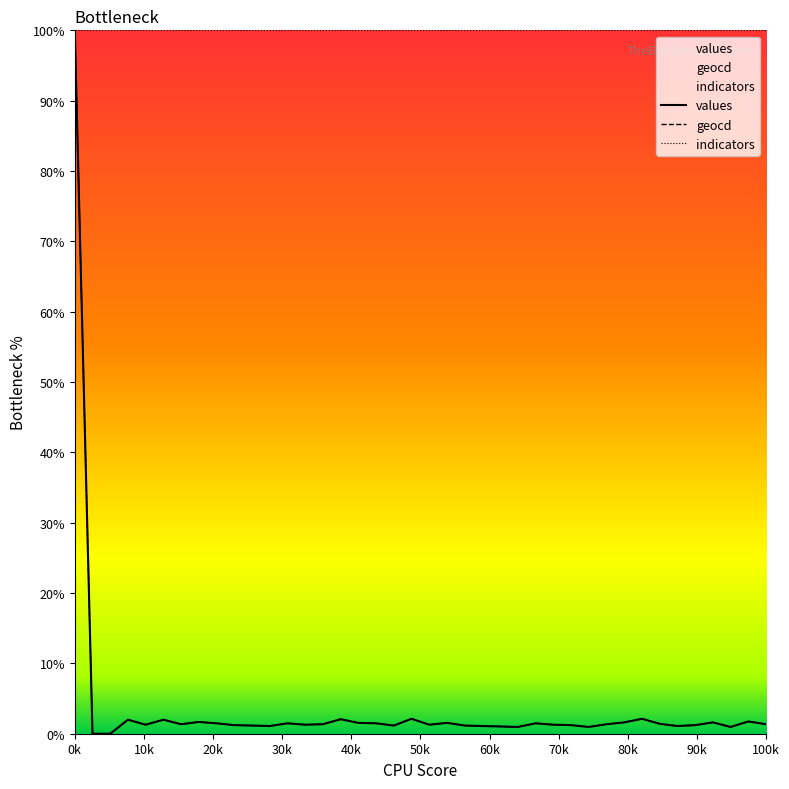

Is it true that geocd equals 1.9 at 13?

False